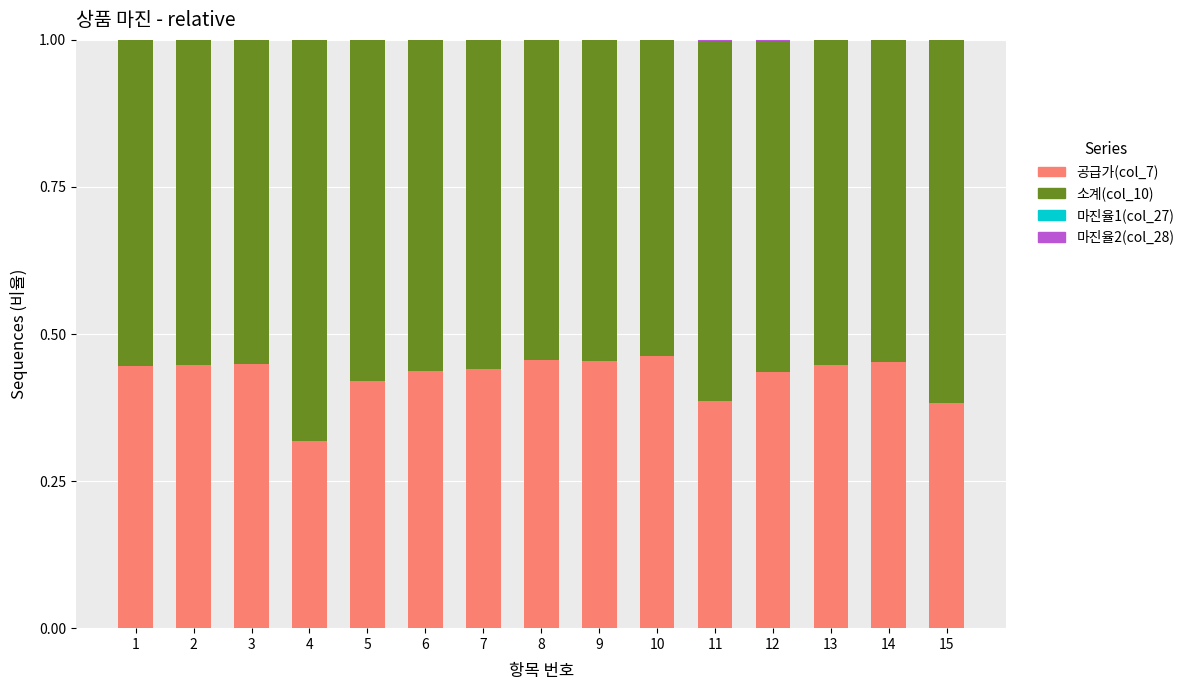

What is the total value across all series at 8?

1.0